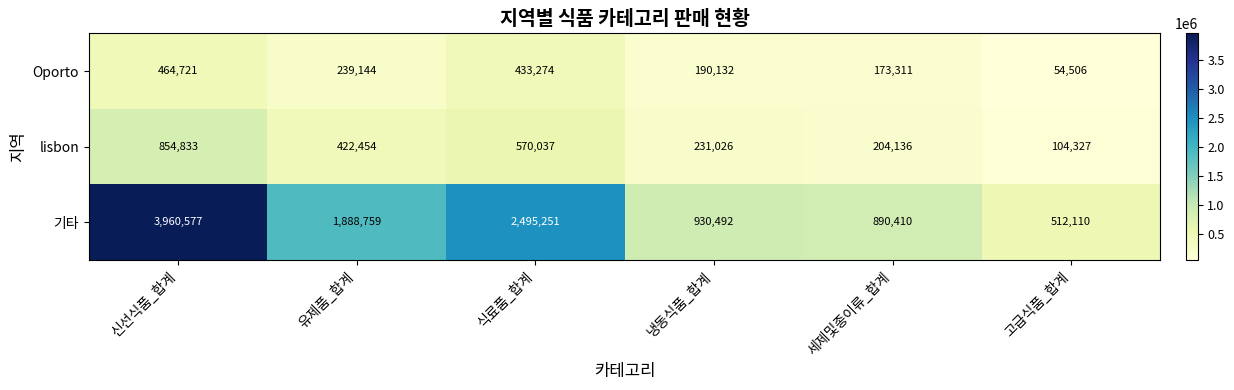

Which series has the largest total across all categories?

기타